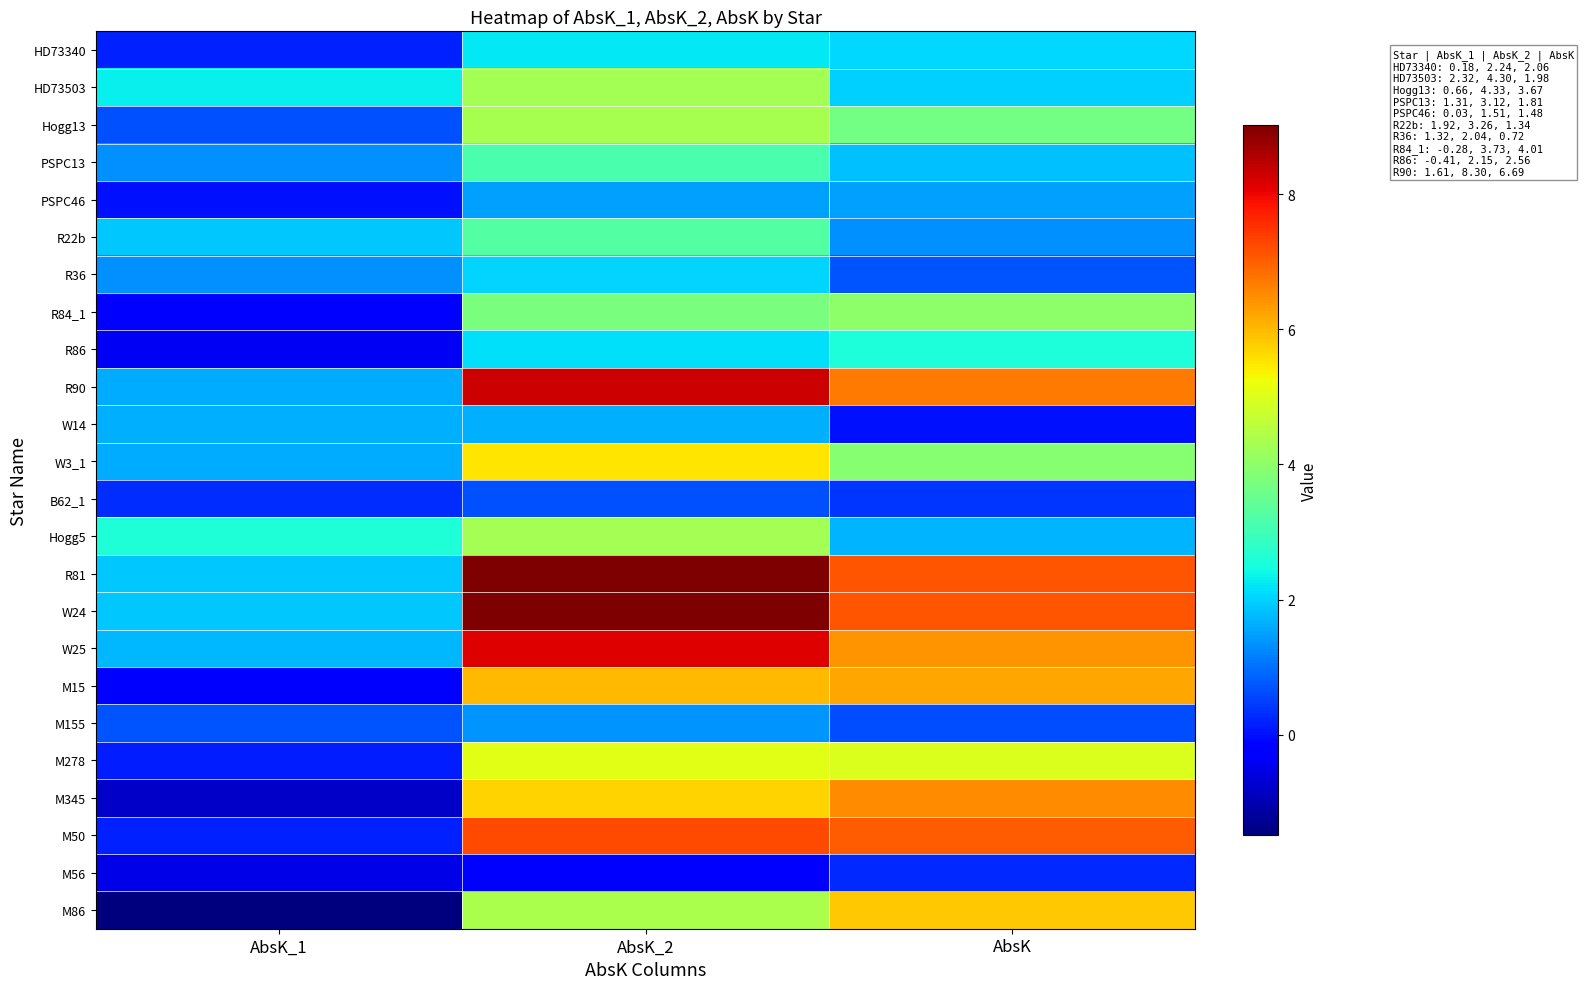

What is the total value across all series at AbsK_1?

18.4